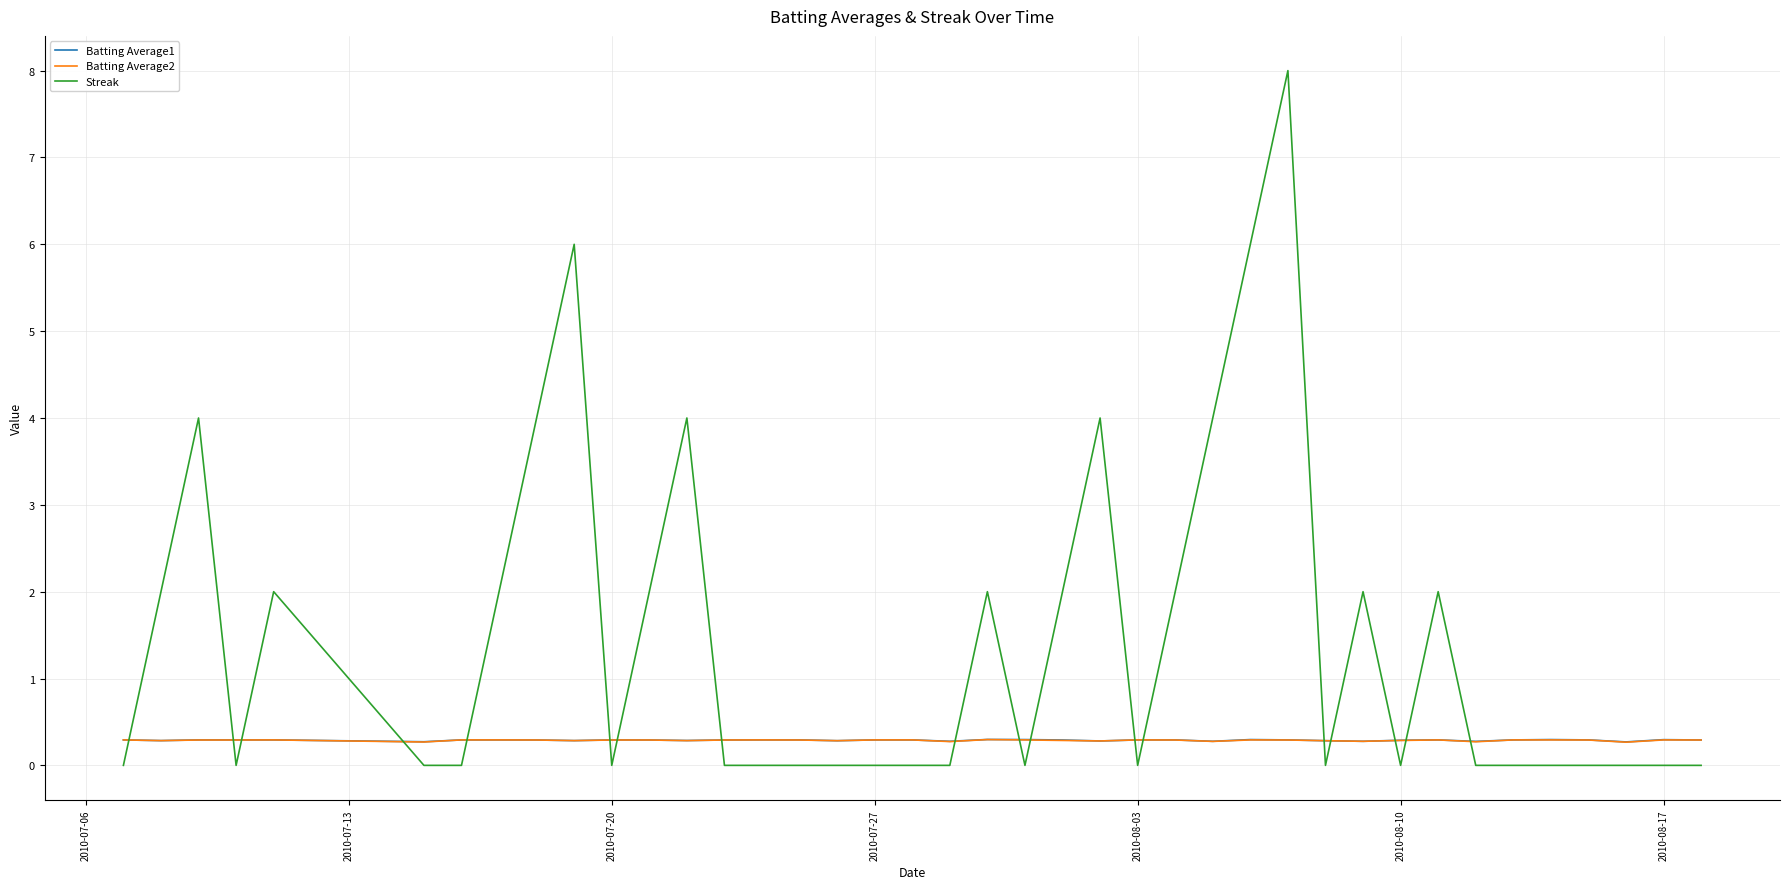

Which series has the largest range (max minus min)?

Streak